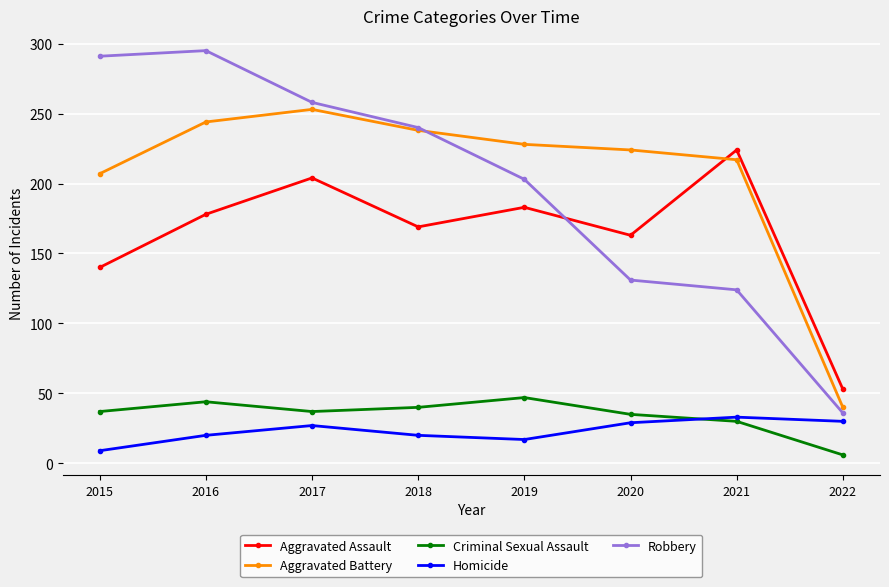

What is the difference between the second highest and minimum values in the Aggravated Assault series?

151